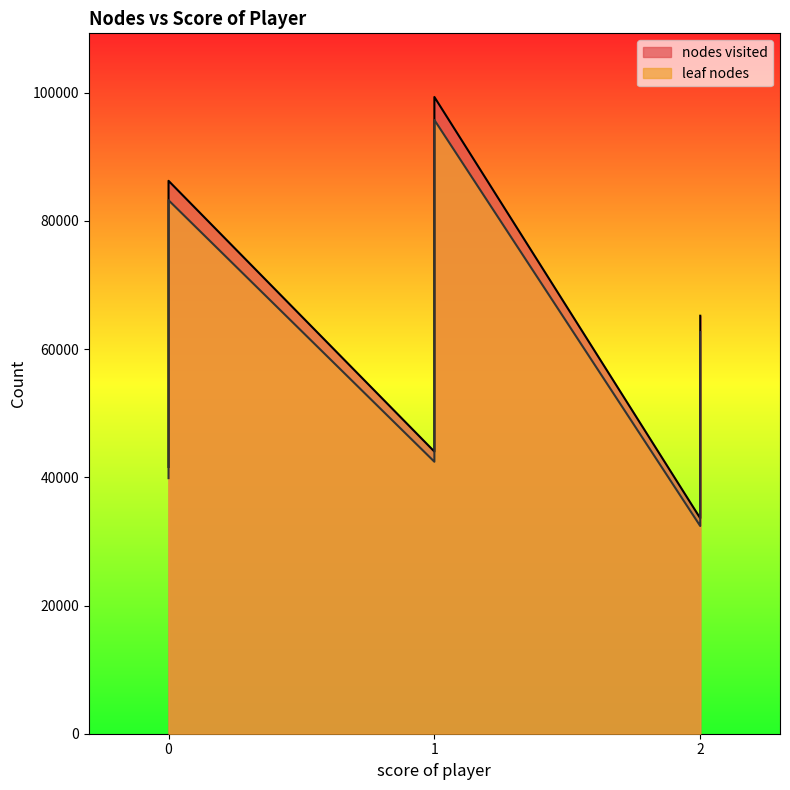

What is the sum of all leaf nodes values?

1158120